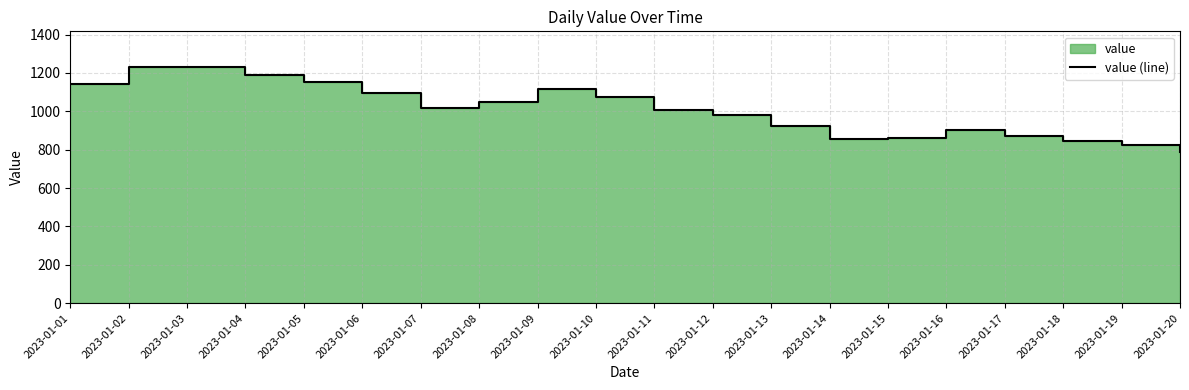

True or false: the data shows 1009 at 2023-01-11.

True